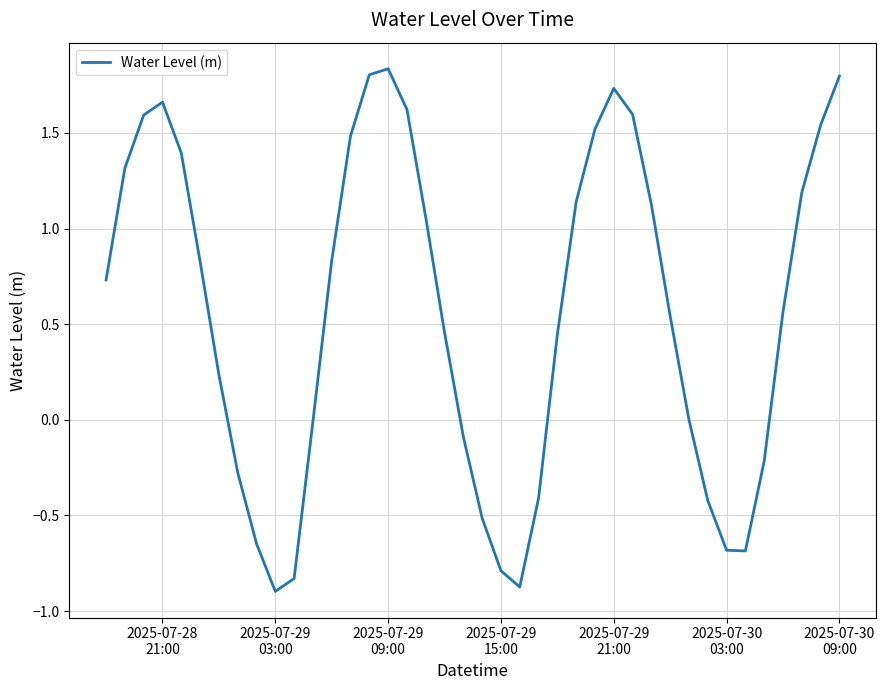

What is the difference between the maximum and minimum values?

2.7